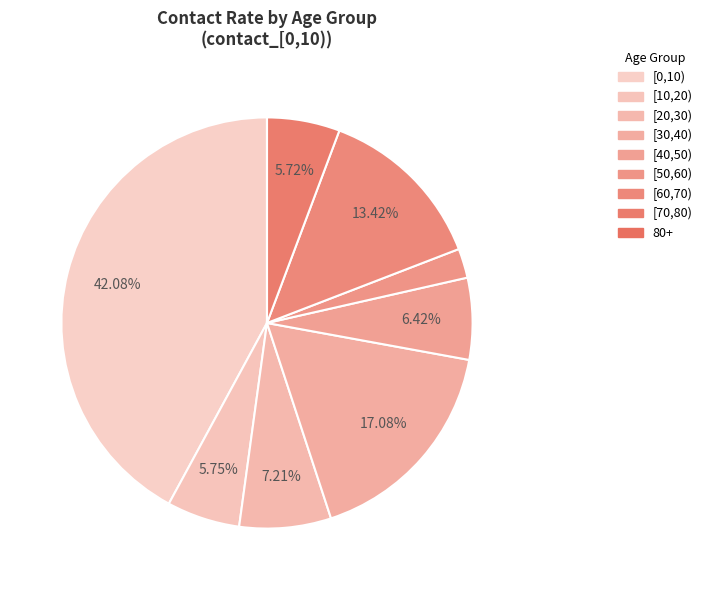

Does [60,70) represent more than half of the total?

No